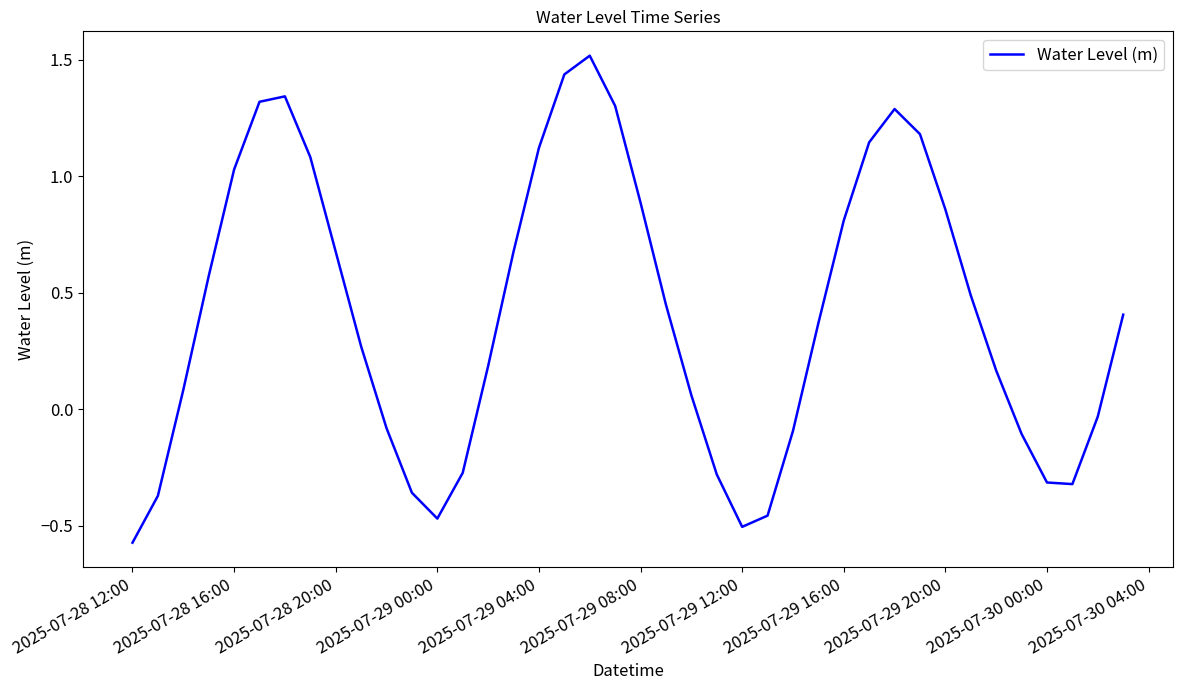

What is the maximum value shown in the chart?

1.5